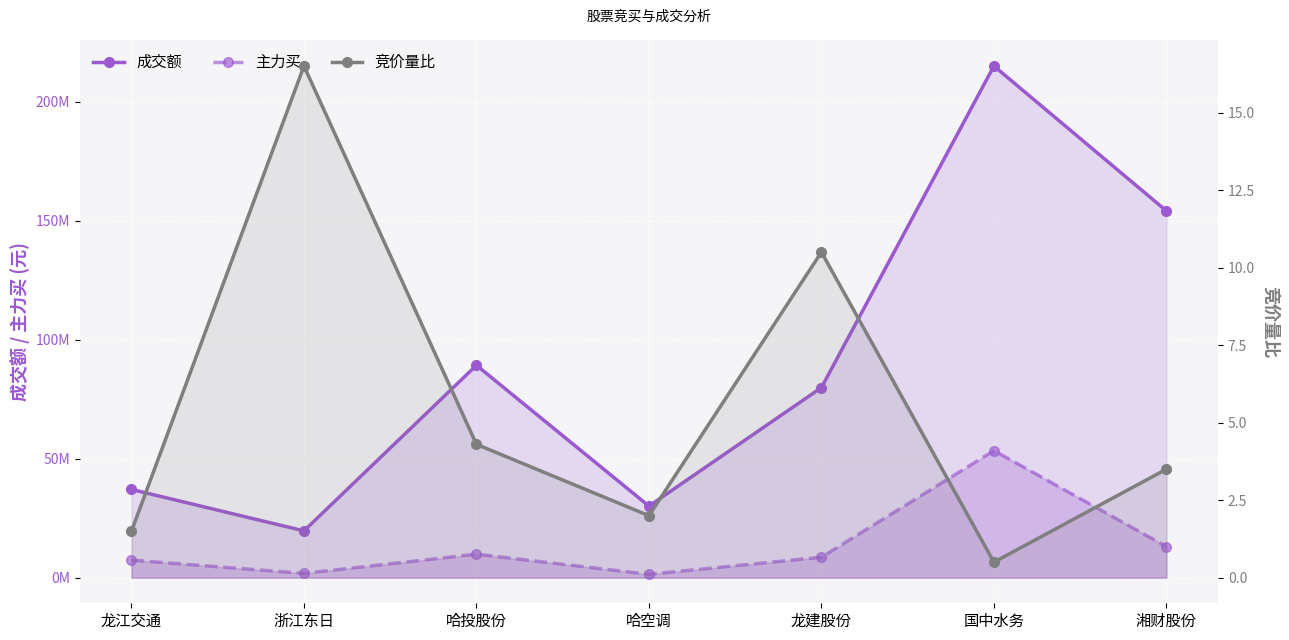

Which series has the largest total across all categories?

成交额